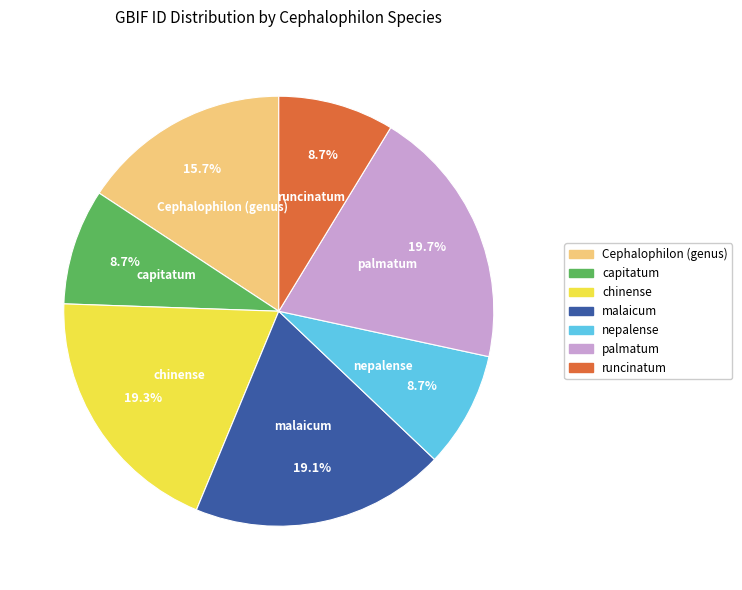

Between runcinatum and palmatum, which is larger?

palmatum